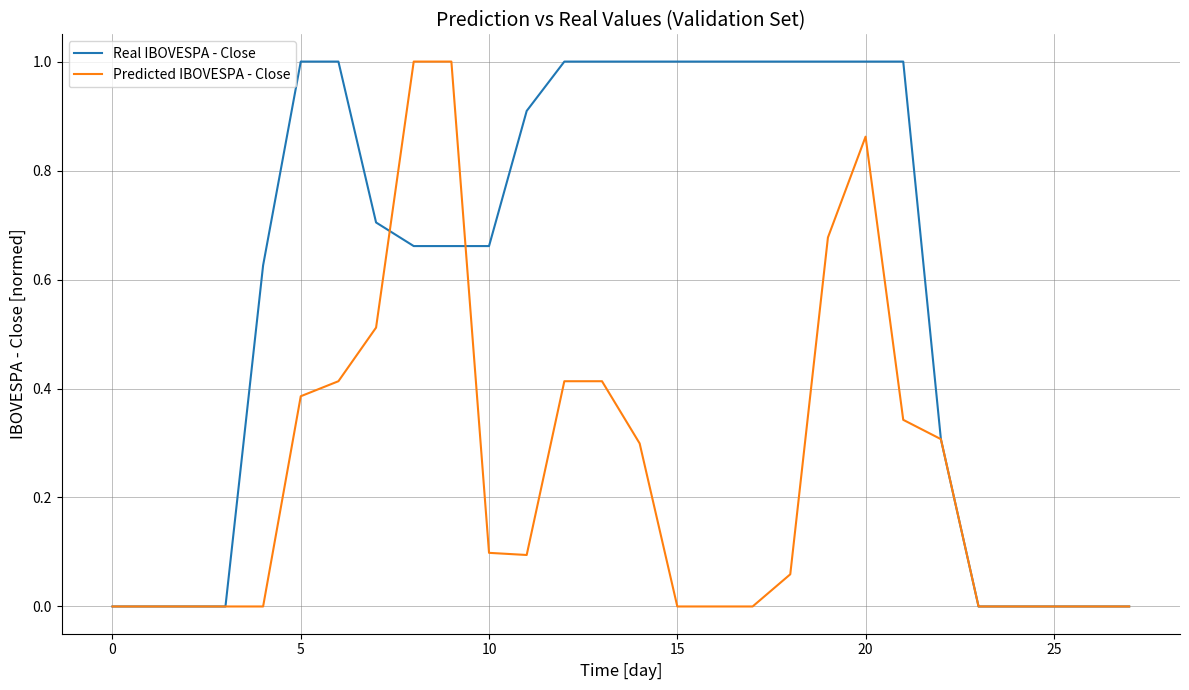

Which series has the largest total across all categories?

Real IBOVESPA - Close